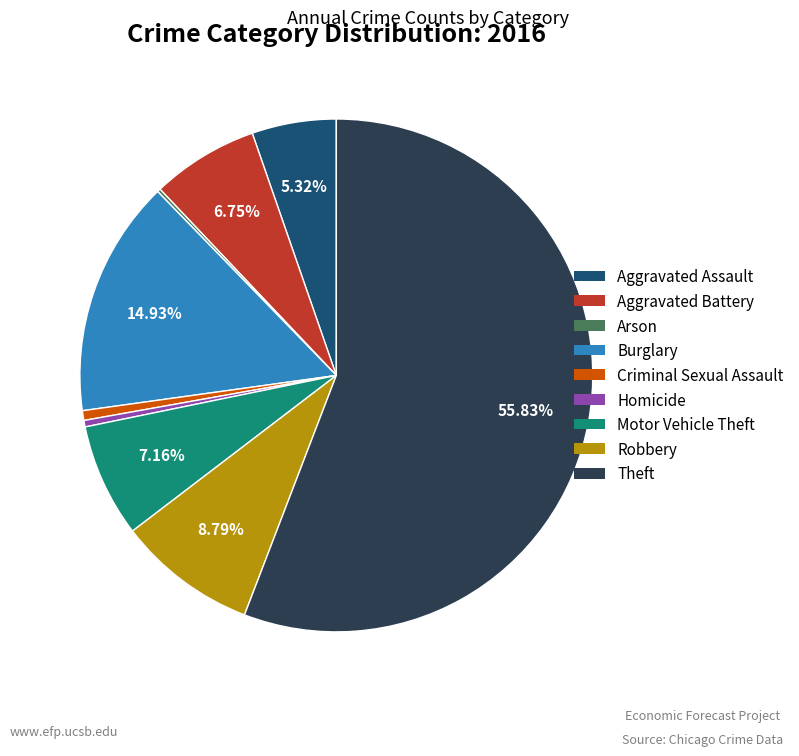

Which category has the biggest portion of the pie?

Theft